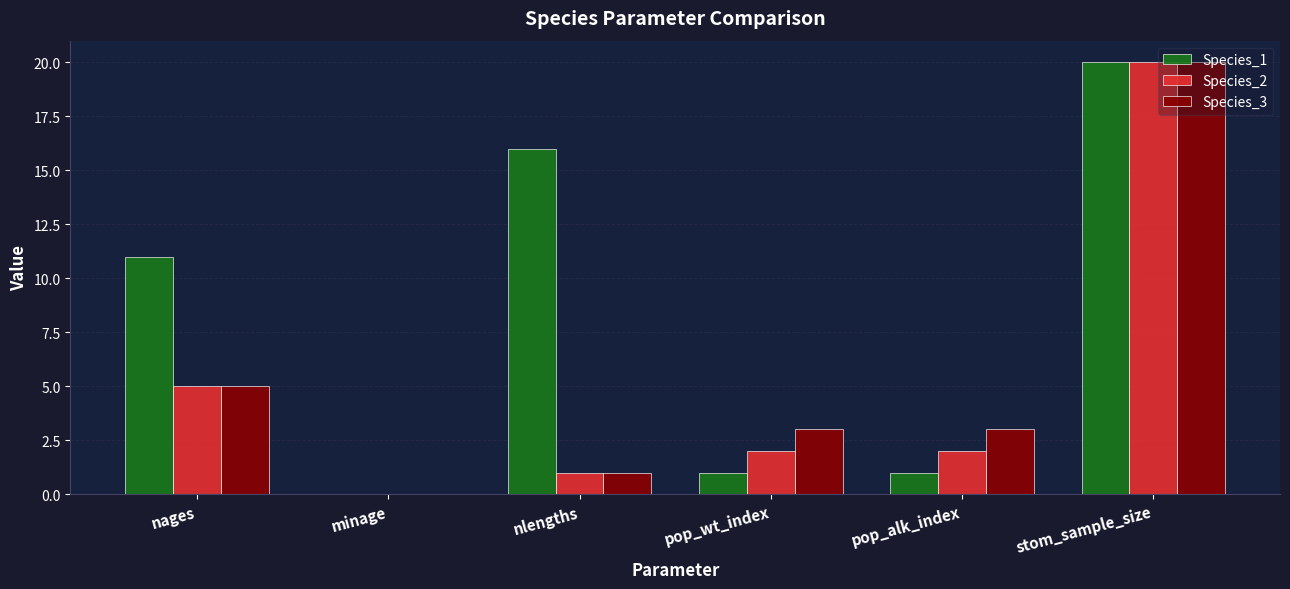

What is the total value across all series at stom_sample_size?

60